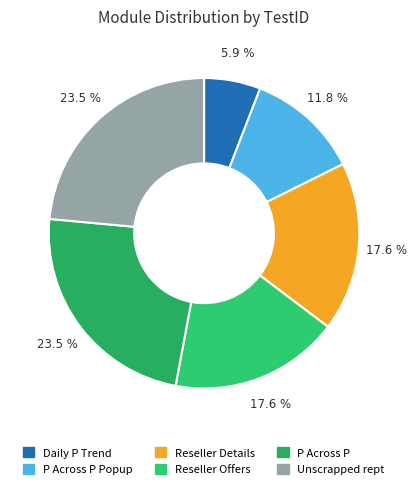

How many segments does this pie chart have?

6